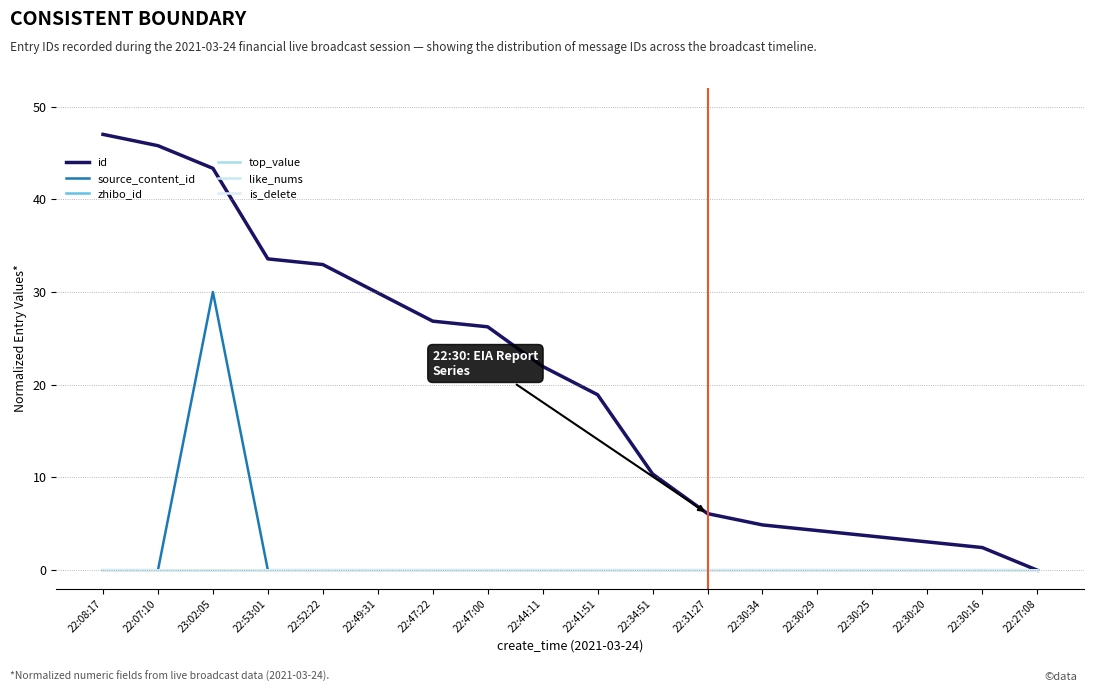

How many lines are shown in the chart?

6